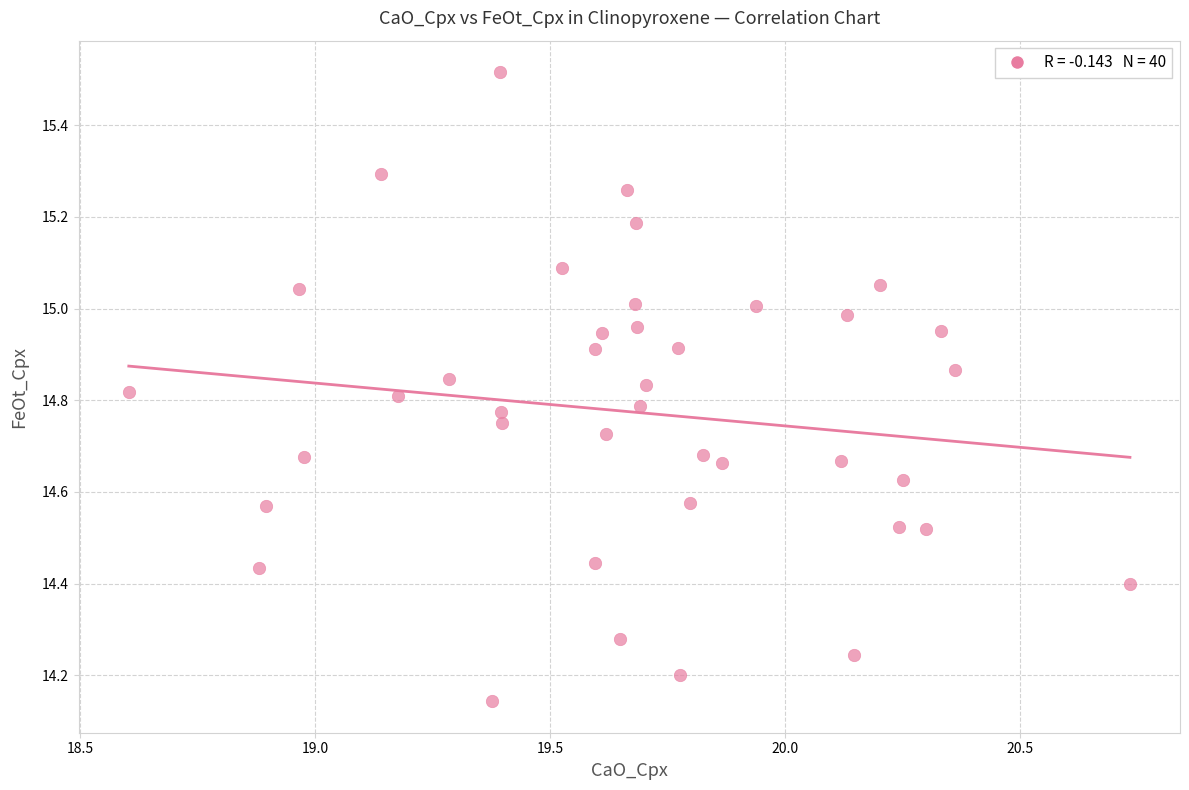

What is the range of Y values (max minus min)?

1.4